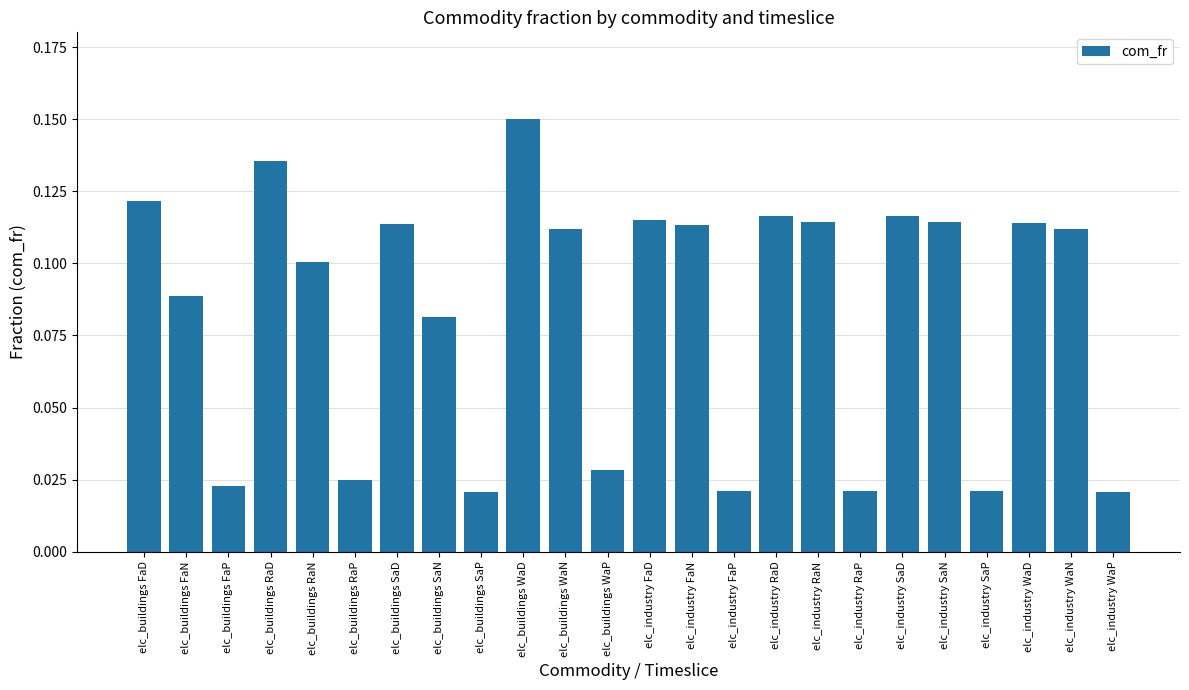

What is the sum of all values?

2.0